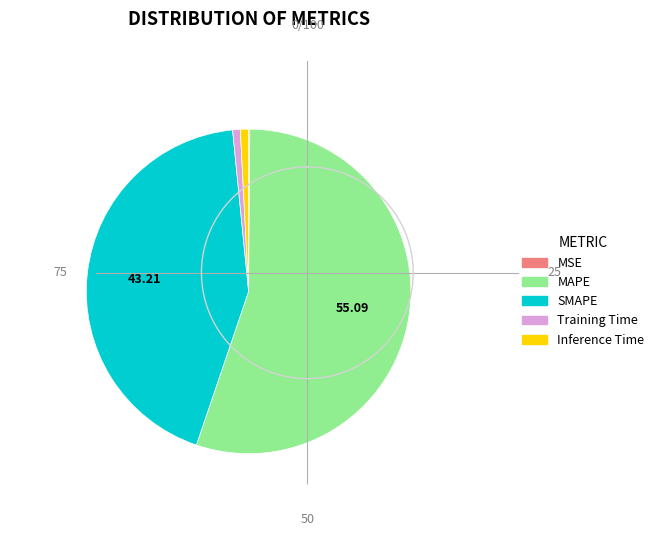

Do Training Time and Inference Time together represent more than half of the pie?

No